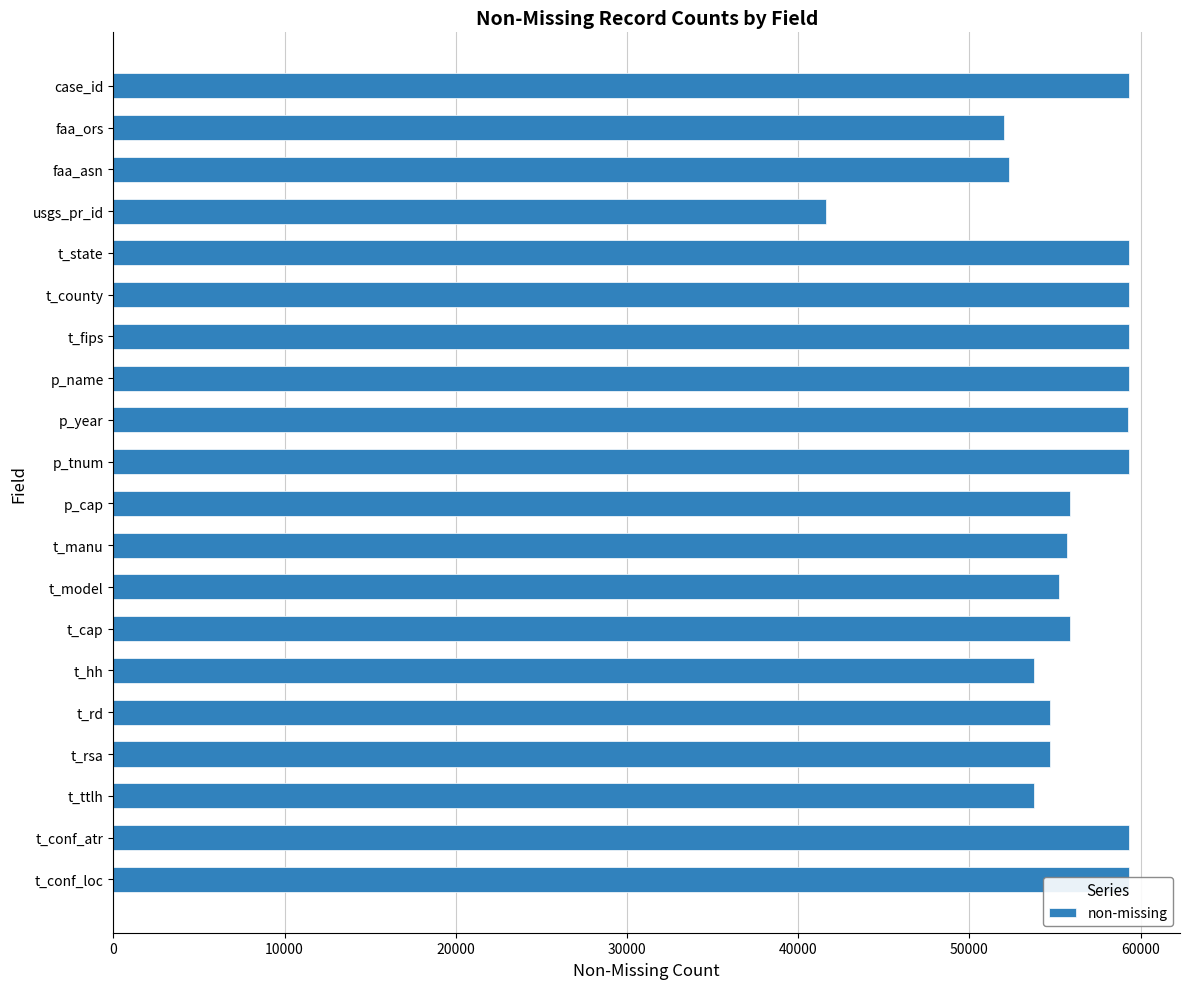

What is the approximate value at t_conf_loc?

59338